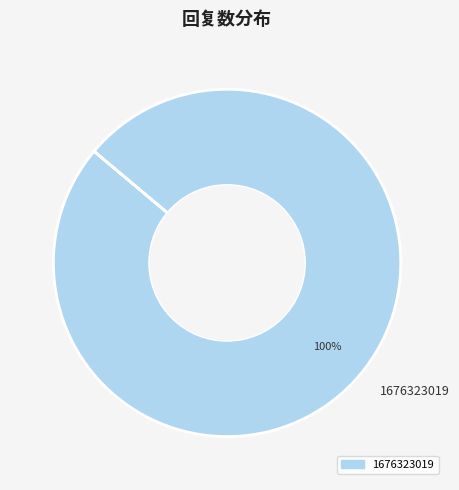

To the nearest percent, what percentage of the pie is 1676323019?

100%